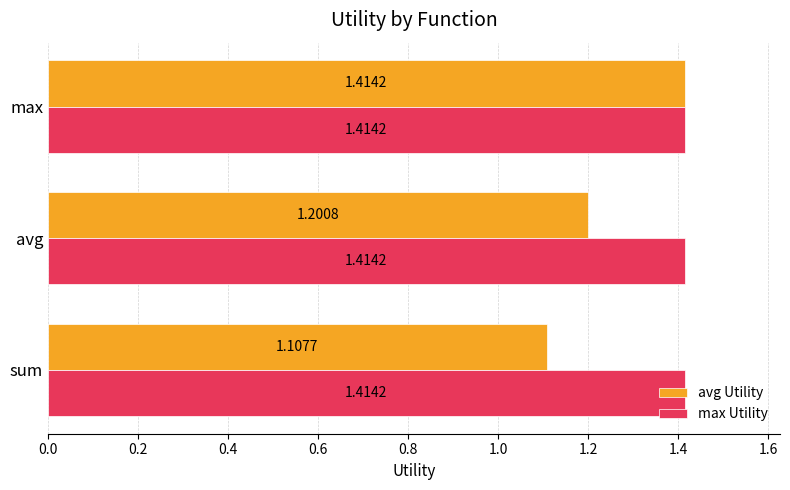

What is the difference between the maximum and minimum values in the avg Utility series?

0.3